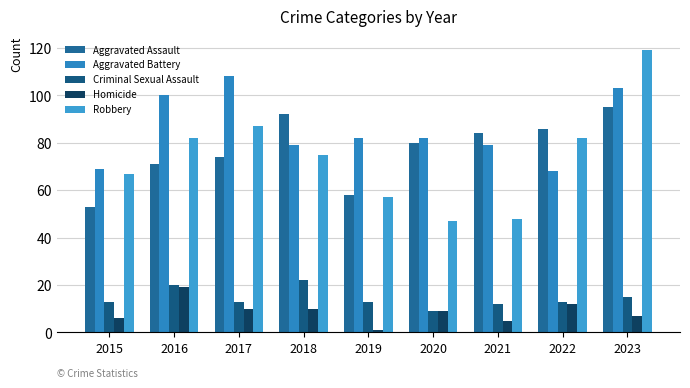

True or false: Aggravated Battery has a value of 108 at 2017.

True